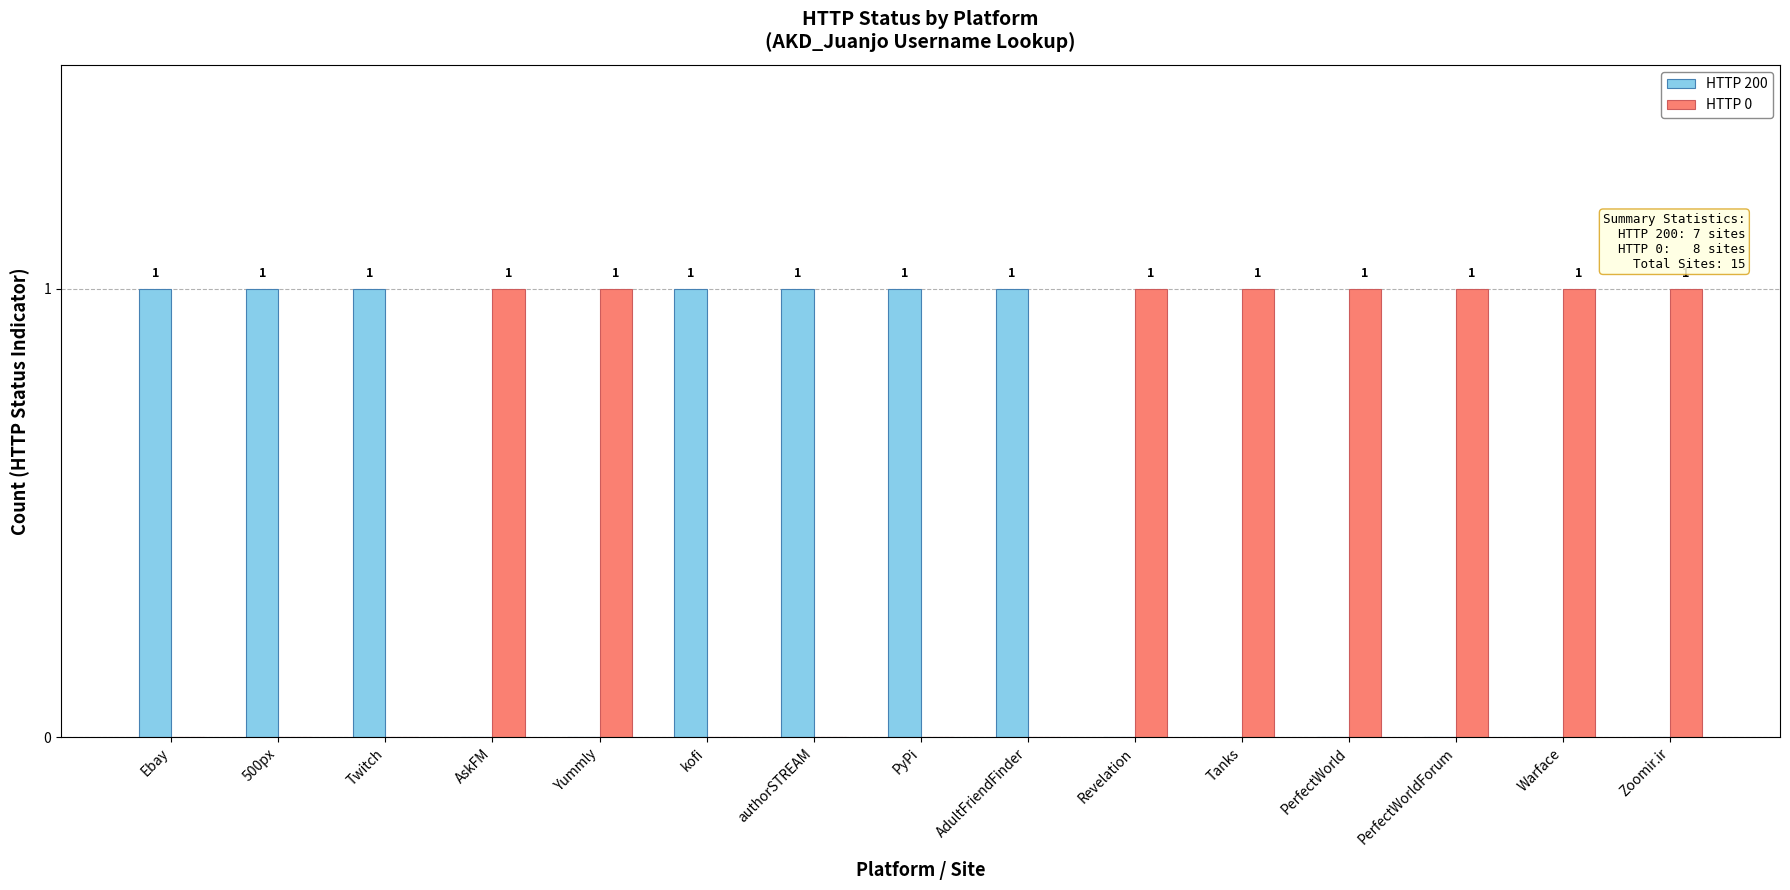

Count the number of data series in this chart.

2